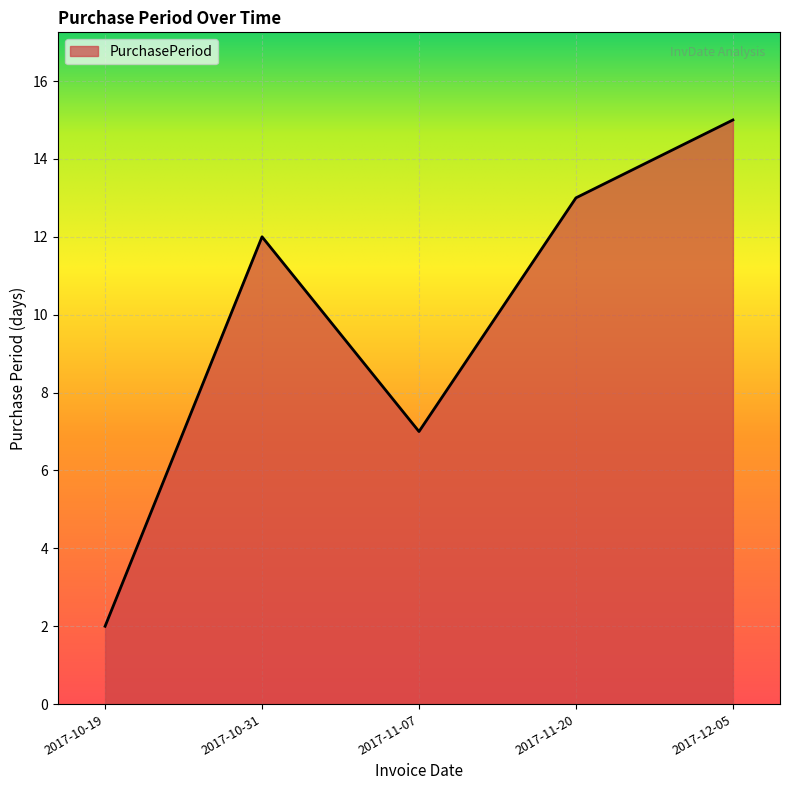

Does the chart display data point markers on the line(s)?

No